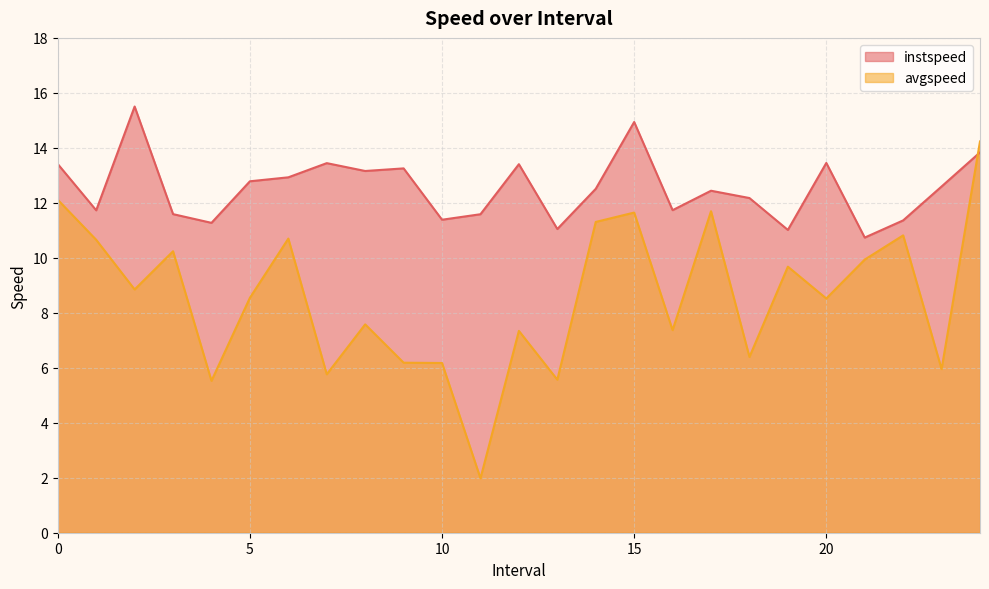

In avgspeed, how many points are lower than both neighbors (excluding endpoints)?

9